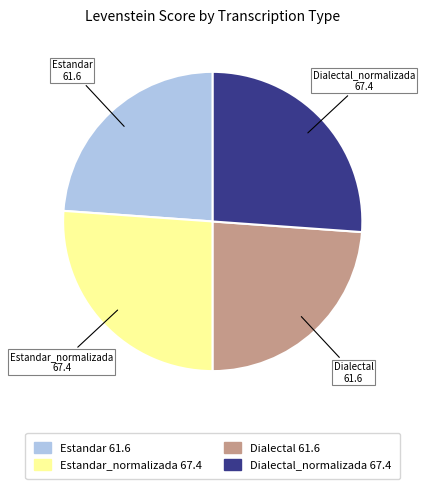

The Dialectal 61.6 slice represents 24% of the pie. True or false?

True